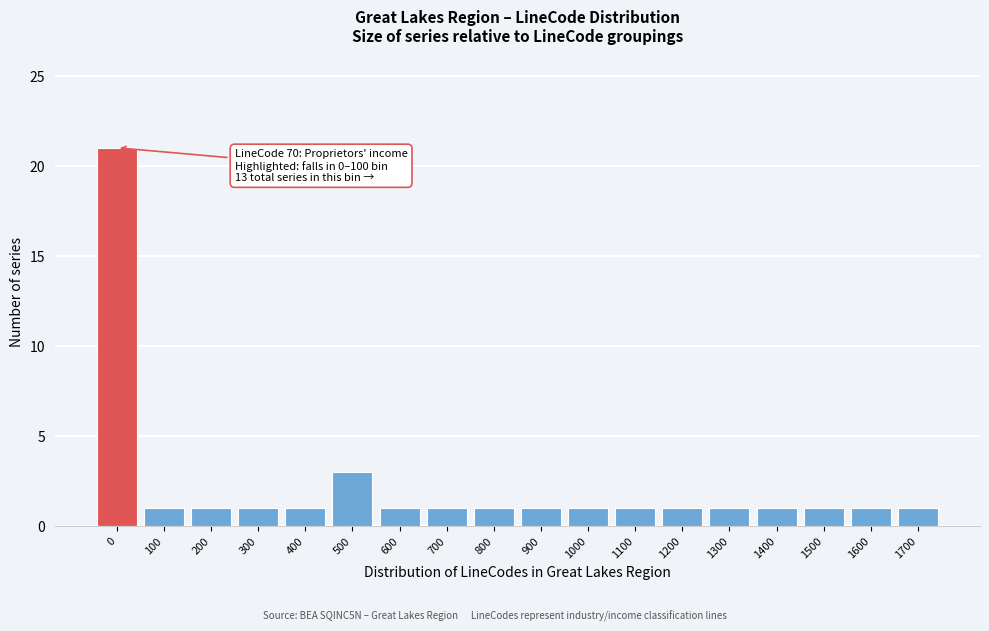

Reading left to right, list all the values displayed in this chart.

0=21	100=1	200=1	300=1	400=1	500=3	600=1	700=1	800=1	900=1	1000=1	1100=1	1200=1	1300=1	1400=1	1500=1	1600=1	1700=1